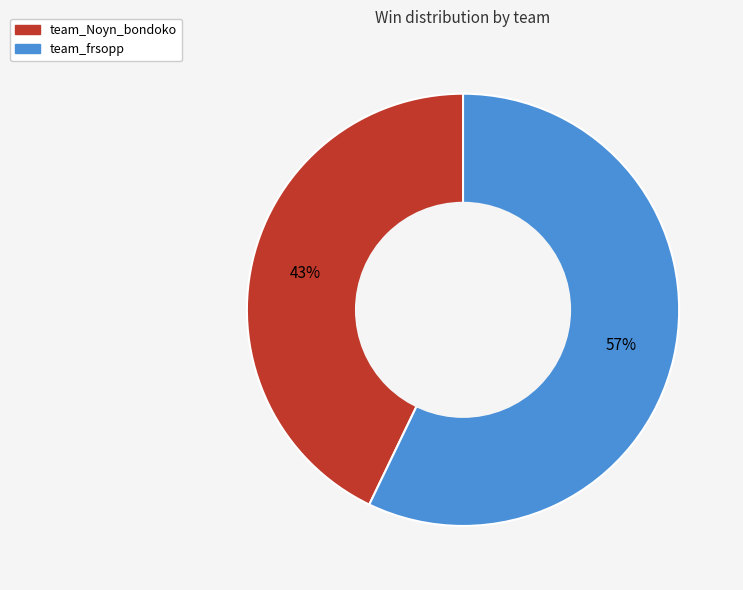

Between team_frsopp and team_Noyn_bondoko, which is larger?

team_frsopp